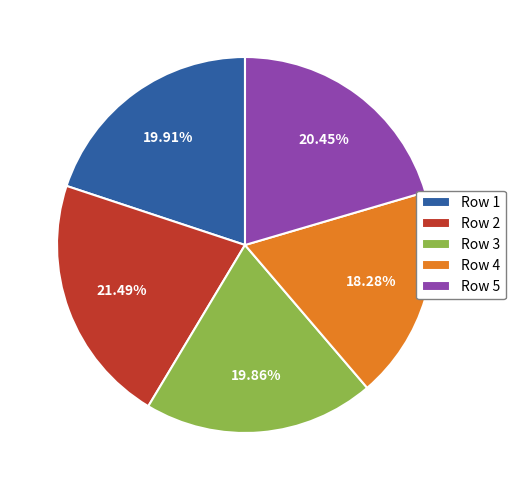

To the nearest percent, what is the difference between the largest and smallest slice percentages?

3%